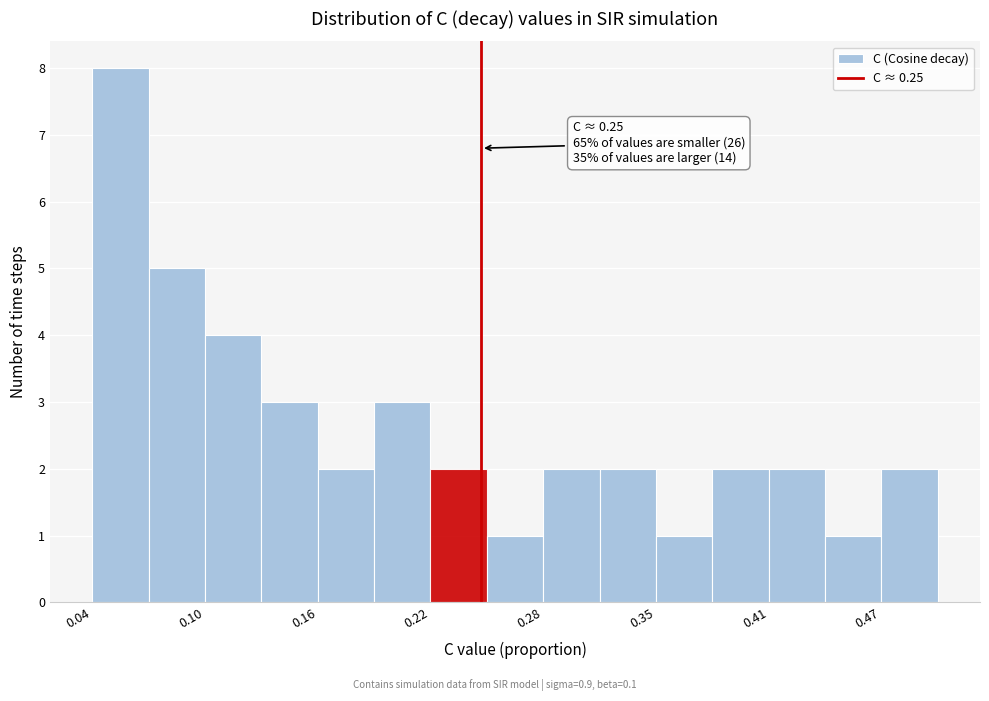

Read against the x-axis, roughly where is the centre of the tallest bar?

0.05